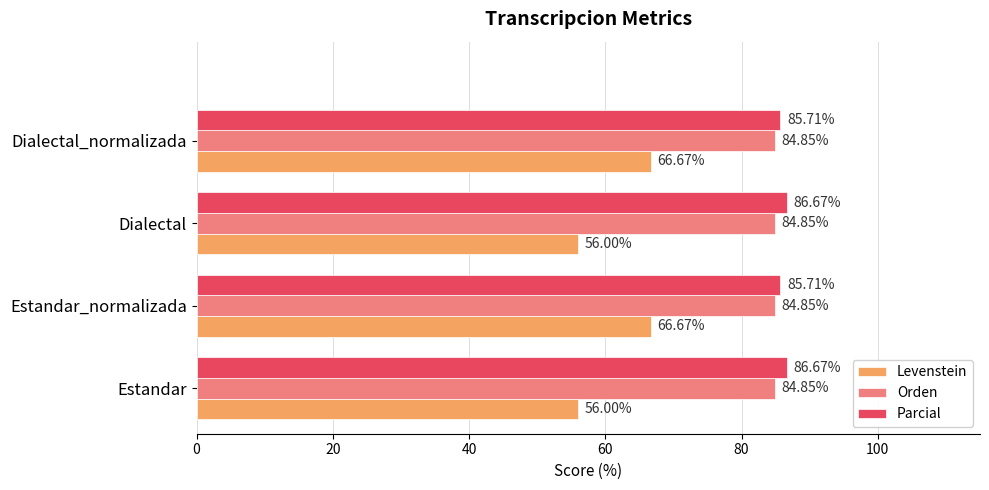

Rank the series at Dialectal_normalizada from highest to lowest value.

Parcial, Orden, Levenstein